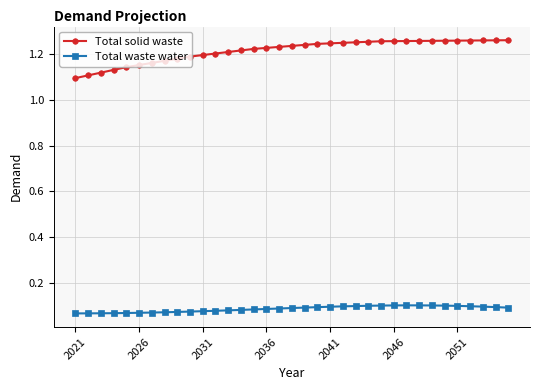

How many Total waste water values are between 0 and 1?

35